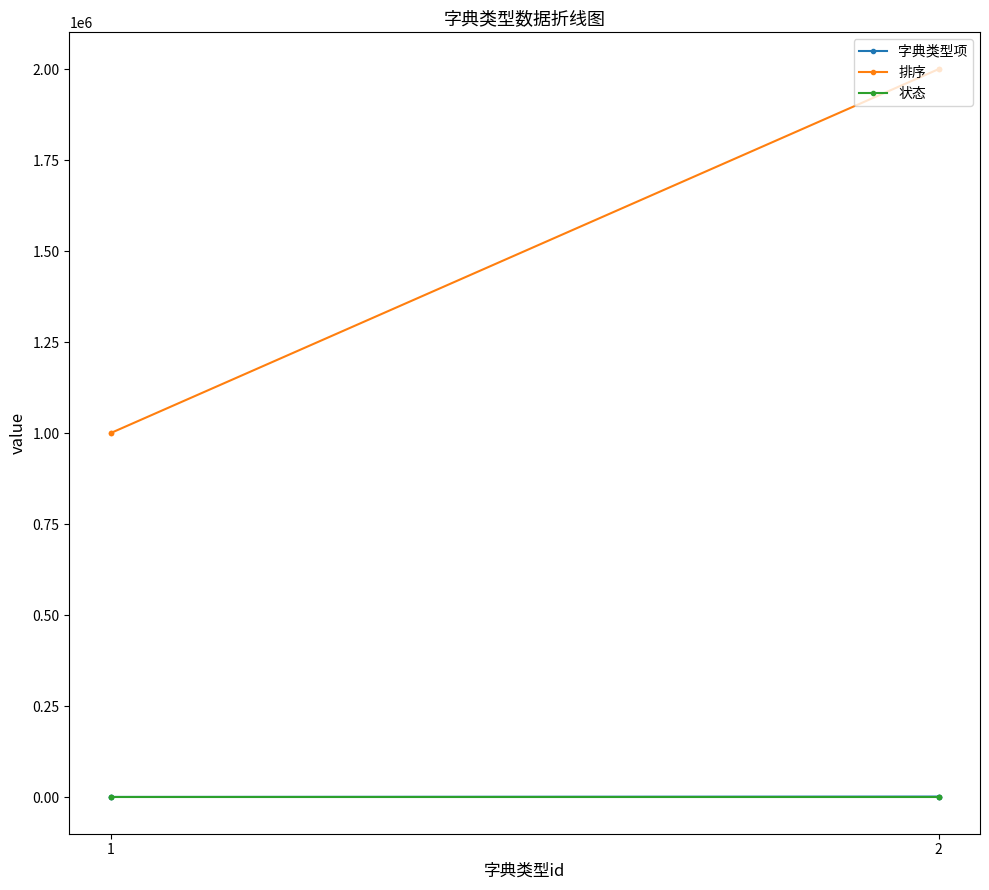

List the series in order of their peak value, highest first.

排序, 字典类型项, 状态